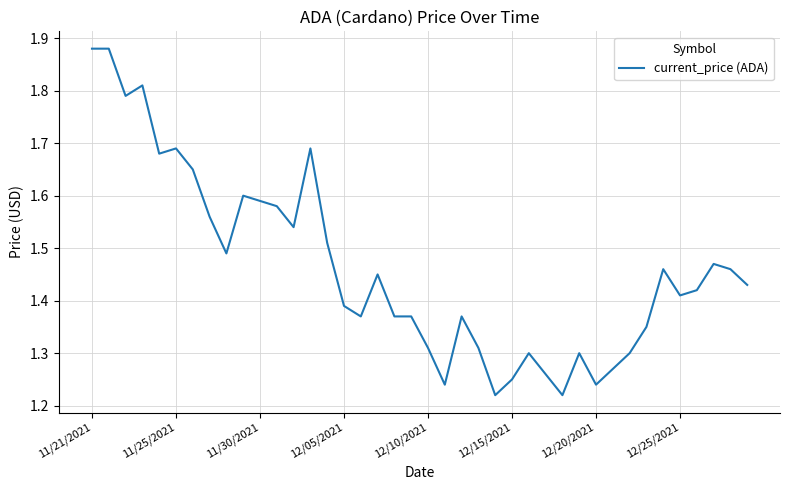

What is the difference between the maximum and minimum values?

0.7